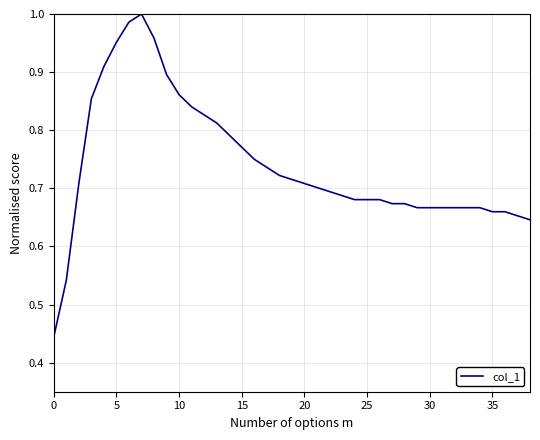

What is the label of the 33rd point from the left?

32